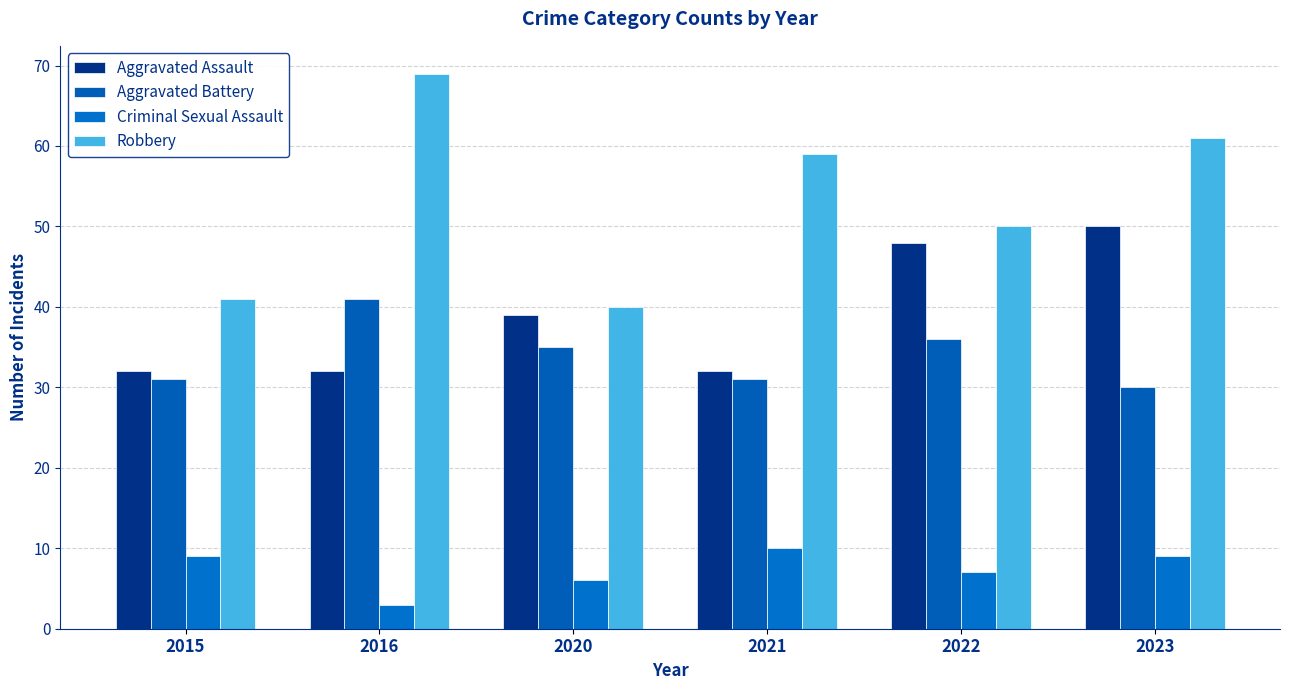

What is the total value across all series at 2021?

132